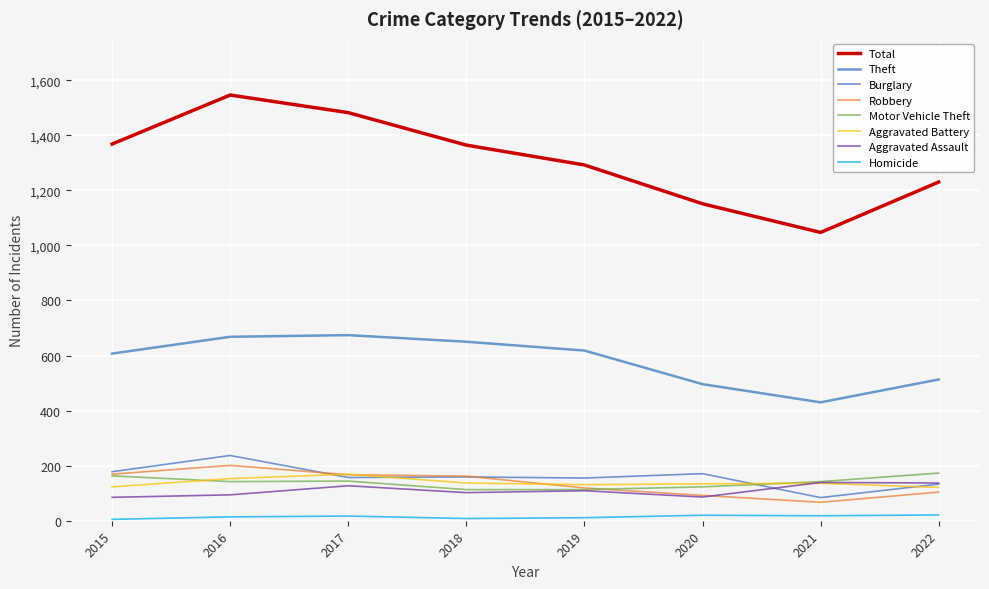

Which series changed the most between 2016 and 2021?

Total